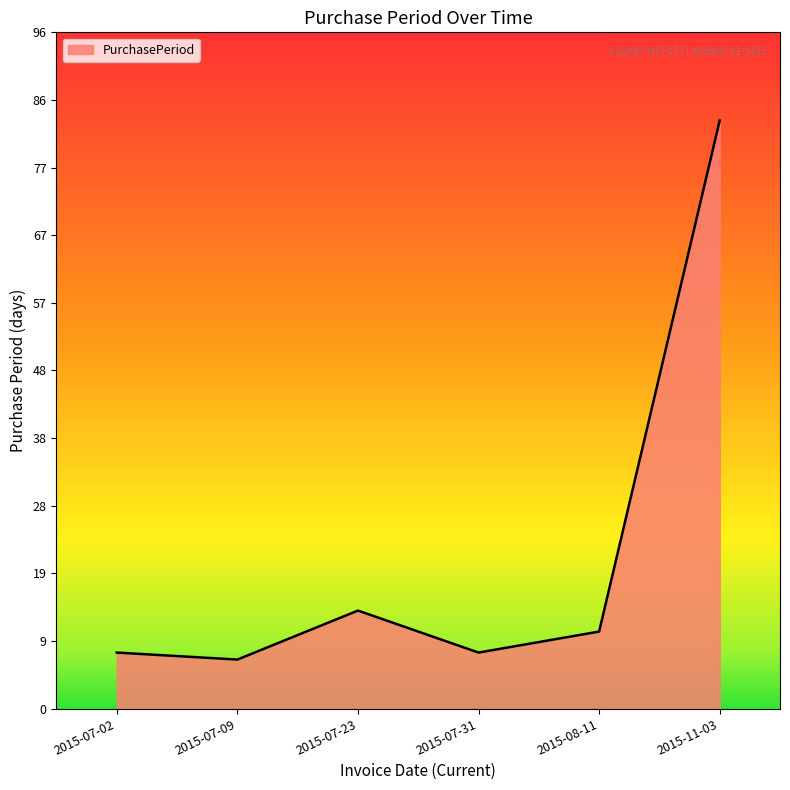

What value does the data have at 2015-08-11, to the nearest 5?

10